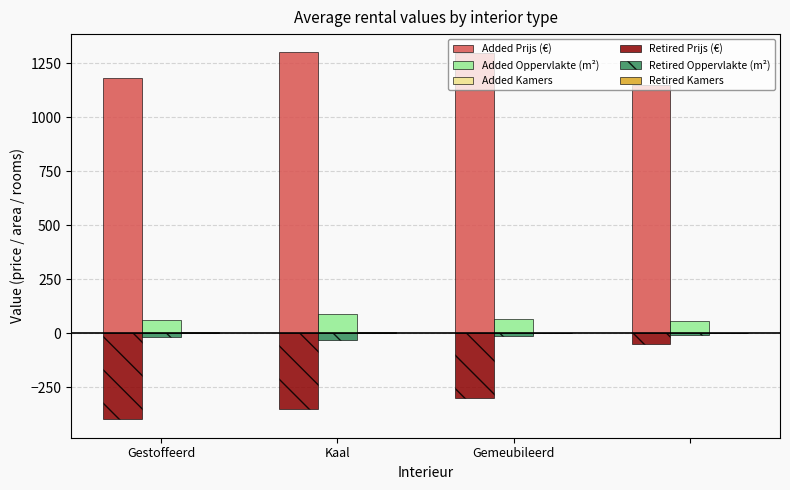

What is the sum of all Added Oppervlakte (m²) values?

269.0